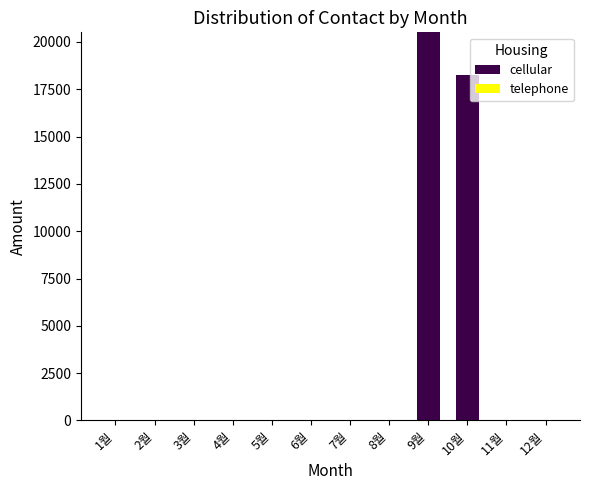

The value at 11월 is 8080. True or false?

False